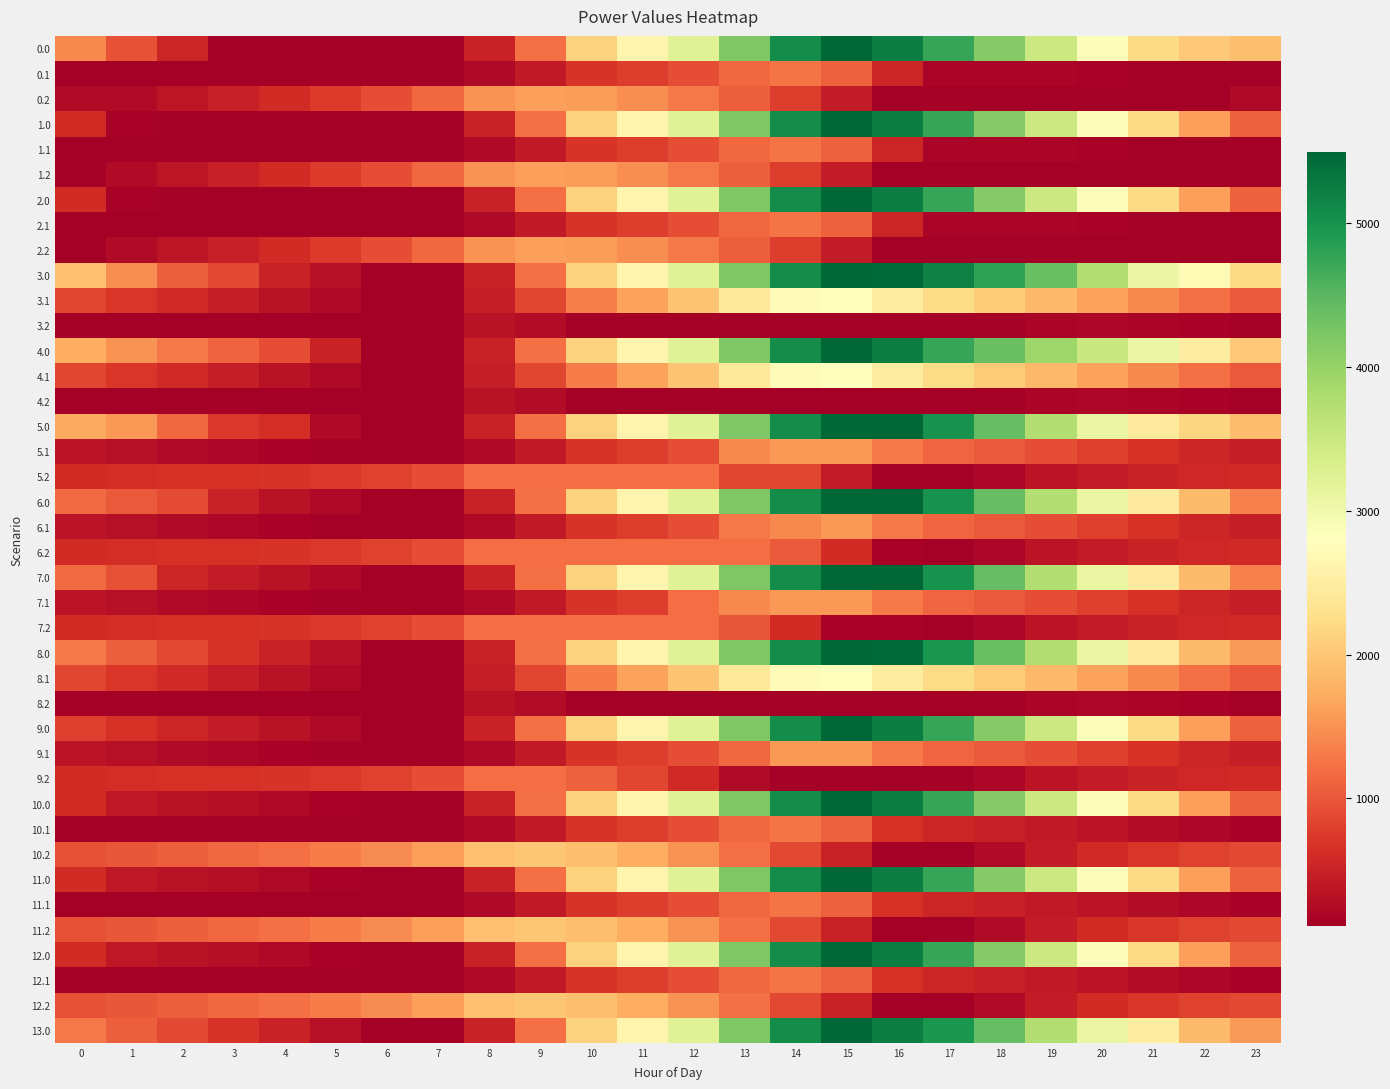

Reading left to right, list all the values displayed in this chart.

0.0: 0=1419.0	1=965.0	2=550.6	3=142.1	4=121.8	5=118.0	6=109.9	7=109.9	8=501.2	9=1210.9	10=2118.0	11=2628.8	12=3242.0	13=4195.1	14=5056.7	15=5495.3	16=5241.9	17=4742.0	18=4149.4	19=3493.6	20=2857.4	21=2212.6	22=2018.4	23=1905.9
0.1: 0=109.9	1=109.9	2=109.9	3=109.9	4=109.9	5=109.9	6=109.9	7=109.9	8=233.9	9=423.1	10=694.4	11=780.5	12=913.8	13=1152.8	14=1265.3	15=1090.5	16=537.7	17=183.0	18=177.6	19=177.3	20=162.7	21=130.0	22=109.9	23=109.9
0.2: 0=249.7	1=249.7	2=363.0	3=480.9	4=605.2	5=758.6	6=928.1	7=1149.3	8=1510.4	9=1620.7	10=1596.9	11=1475.1	12=1302.2	13=1059.3	14=769.0	15=439.8	16=109.9	17=109.9	18=109.9	19=109.9	20=109.9	21=109.9	22=109.9	23=221.3
1.0: 0=611.0	1=157.0	2=131.2	3=126.7	4=121.8	5=118.0	6=109.9	7=109.9	8=501.2	9=1210.9	10=2118.0	11=2628.8	12=3242.0	13=4195.1	14=5056.7	15=5495.3	16=5241.9	17=4742.0	18=4149.4	19=3493.6	20=2857.4	21=2212.6	22=1614.3	23=1097.8
1.1: 0=109.9	1=109.9	2=109.9	3=109.9	4=109.9	5=109.9	6=109.9	7=109.9	8=233.9	9=423.1	10=694.4	11=780.5	12=913.8	13=1152.8	14=1265.3	15=1090.5	16=537.7	17=183.0	18=177.6	19=177.3	20=162.7	21=130.0	22=109.9	23=109.9
1.2: 0=123.7	1=249.7	2=363.0	3=480.9	4=605.2	5=758.6	6=928.1	7=1149.3	8=1510.4	9=1620.7	10=1596.9	11=1475.1	12=1302.2	13=1059.3	14=769.0	15=439.8	16=109.9	17=109.9	18=109.9	19=109.9	20=109.9	21=109.9	22=109.9	23=109.9
2.0: 0=611.0	1=157.0	2=131.2	3=126.7	4=121.8	5=118.0	6=109.9	7=109.9	8=501.2	9=1210.9	10=2118.0	11=2628.8	12=3242.0	13=4195.1	14=5056.7	15=5495.3	16=5241.9	17=4742.0	18=4149.4	19=3493.6	20=2857.4	21=2212.6	22=1614.3	23=1097.8
2.1: 0=109.9	1=109.9	2=109.9	3=109.9	4=109.9	5=109.9	6=109.9	7=109.9	8=233.9	9=423.1	10=694.4	11=780.5	12=913.8	13=1152.8	14=1265.3	15=1090.5	16=537.7	17=183.0	18=177.6	19=177.3	20=162.7	21=130.0	22=109.9	23=109.9
2.2: 0=123.7	1=249.7	2=363.0	3=480.9	4=605.2	5=758.6	6=928.1	7=1149.3	8=1510.4	9=1620.7	10=1596.9	11=1475.1	12=1302.2	13=1059.3	14=769.0	15=439.8	16=109.9	17=109.9	18=109.9	19=109.9	20=109.9	21=109.9	22=109.9	23=123.7
3.0: 0=1926.1	1=1472.1	2=1057.6	3=868.4	4=491.5	5=302.9	6=109.9	7=109.9	8=501.2	9=1210.9	10=2118.0	11=2628.8	12=3242.0	13=4195.1	14=5056.7	15=5495.3	16=5461.0	17=5180.4	18=4807.0	19=4370.4	20=3734.2	21=3089.4	22=2710.3	23=2193.8
3.1: 0=864.9	1=719.3	2=587.0	3=460.1	4=336.2	5=226.4	6=110.0	7=109.9	8=448.7	9=852.7	10=1338.9	11=1639.8	12=1976.6	13=2430.5	14=2757.8	15=2801.3	16=2467.7	17=2215.6	18=2025.4	19=1840.3	20=1640.8	21=1423.2	22=1218.3	23=1034.1
3.2: 0=109.9	1=109.9	2=109.9	3=109.9	4=109.9	5=109.9	6=109.9	7=149.9	8=329.8	9=257.6	10=109.9	11=109.9	12=109.9	13=109.9	14=109.9	15=109.9	16=109.9	17=109.9	18=116.8	19=182.2	20=199.9	21=190.4	22=159.6	23=109.9
4.0: 0=1739.0	1=1504.2	2=1308.9	3=1119.7	4=929.9	5=522.0	6=109.9	7=109.9	8=501.2	9=1210.9	10=2118.0	11=2628.8	12=3242.0	13=4195.1	14=5056.7	15=5495.3	16=5241.9	17=4742.0	18=4368.6	19=3932.0	20=3515.0	21=3089.4	22=2491.1	23=2006.7
4.1: 0=864.9	1=719.3	2=587.0	3=460.1	4=336.2	5=226.4	6=110.0	7=109.9	8=448.7	9=852.7	10=1327.6	11=1628.5	12=1976.6	13=2430.5	14=2757.8	15=2801.3	16=2467.7	17=2215.6	18=2025.4	19=1840.3	20=1640.8	21=1423.2	22=1218.3	23=1034.1
4.2: 0=109.9	1=109.9	2=109.9	3=109.9	4=109.9	5=109.9	6=109.9	7=149.9	8=329.8	9=257.6	10=109.9	11=109.9	12=109.9	13=109.9	14=109.9	15=109.9	16=109.9	17=109.9	18=116.8	19=182.2	20=199.9	21=190.4	22=159.6	23=109.9
5.0: 0=1706.7	1=1555.7	2=1141.2	3=732.8	4=626.9	5=219.0	6=109.9	7=109.9	8=501.2	9=1210.9	10=2118.0	11=2628.8	12=3242.0	13=4195.1	14=5056.7	15=5495.3	16=5495.3	17=4995.4	18=4402.8	19=3747.0	20=3110.8	21=2466.0	22=2170.8	23=1890.6
5.1: 0=361.7	1=300.0	2=251.6	3=208.4	4=168.4	5=142.4	6=109.9	7=109.9	8=233.9	9=423.1	10=694.4	11=780.5	12=913.8	13=1431.1	14=1543.6	15=1543.6	16=1293.8	17=1125.6	18=1019.2	19=918.0	20=802.3	21=668.6	22=547.5	23=447.1
5.2: 0=596.5	1=623.5	2=637.8	3=656.6	4=682.0	5=736.4	6=806.9	7=929.0	8=1191.1	9=1202.5	10=1202.5	11=1202.5	12=1202.5	13=858.6	14=858.6	15=428.4	16=109.9	17=109.9	18=198.0	19=346.6	20=446.4	21=519.3	22=571.3	23=583.7
6.0: 0=1167.4	1=1016.4	2=905.0	3=496.5	4=323.8	5=219.0	6=109.9	7=109.9	8=501.2	9=1210.9	10=2118.0	11=2628.8	12=3242.0	13=4195.1	14=5056.7	15=5495.3	16=5495.3	17=4995.4	18=4402.8	19=3747.0	20=3110.8	21=2466.0	22=1867.7	23=1351.2
6.1: 0=361.7	1=300.0	2=251.6	3=208.4	4=168.4	5=142.4	6=109.9	7=109.9	8=233.9	9=423.1	10=694.4	11=780.5	12=913.8	13=1305.4	14=1418.0	15=1543.6	16=1293.8	17=1125.6	18=1019.2	19=918.0	20=802.3	21=668.6	22=547.5	23=447.1
6.2: 0=596.5	1=623.5	2=637.8	3=656.6	4=682.0	5=736.4	6=806.9	7=929.0	8=1191.1	9=1202.5	10=1202.5	11=1202.5	12=1202.5	13=1202.5	14=1034.0	15=603.8	16=172.9	17=109.9	18=199.0	19=346.6	20=446.4	21=519.3	22=571.3	23=583.7
7.0: 0=1167.4	1=949.7	2=535.2	3=429.8	4=323.8	5=219.0	6=109.9	7=109.9	8=501.2	9=1210.9	10=2118.0	11=2628.8	12=3242.0	13=4195.1	14=5056.7	15=5495.3	16=5495.3	17=4995.4	18=4402.8	19=3747.0	20=3110.8	21=2466.0	22=1867.7	23=1351.2
7.1: 0=361.7	1=300.0	2=251.6	3=208.4	4=168.4	5=142.4	6=109.9	7=109.9	8=233.9	9=423.1	10=694.4	11=780.5	12=1192.0	13=1431.1	14=1543.6	15=1543.6	16=1293.8	17=1125.6	18=1019.2	19=918.0	20=802.3	21=668.6	22=547.5	23=447.1
7.2: 0=596.5	1=623.5	2=637.8	3=656.6	4=682.0	5=736.4	6=806.9	7=929.0	8=1191.1	9=1202.5	10=1202.5	11=1202.5	12=1202.5	13=994.4	14=603.1	15=172.9	16=172.9	17=109.9	18=199.0	19=346.6	20=446.4	21=519.3	22=571.3	23=583.7
8.0: 0=1300.7	1=1065.8	2=870.5	3=681.3	4=491.5	5=302.9	6=109.9	7=109.9	8=501.2	9=1210.9	10=2118.0	11=2628.8	12=3242.0	13=4195.1	14=5056.7	15=5495.3	16=5461.0	17=4961.2	18=4368.6	19=3744.9	20=3108.7	21=2463.9	22=1865.6	23=1568.3
8.1: 0=864.9	1=719.3	2=587.0	3=460.1	4=336.2	5=226.4	6=110.0	7=109.9	8=448.7	9=852.7	10=1327.6	11=1628.5	12=1976.6	13=2430.5	14=2757.8	15=2801.3	16=2467.7	17=2215.6	18=2025.4	19=1840.3	20=1640.8	21=1423.2	22=1218.3	23=1034.1
8.2: 0=109.9	1=109.9	2=109.9	3=109.9	4=109.9	5=109.9	6=109.9	7=149.9	8=329.8	9=257.6	10=109.9	11=109.9	12=109.9	13=109.9	14=109.9	15=109.9	16=109.9	17=109.9	18=116.8	19=182.2	20=199.9	21=190.4	22=159.6	23=109.9
9.0: 0=797.6	1=646.6	2=535.2	3=429.8	4=323.8	5=219.0	6=109.9	7=109.9	8=501.2	9=1210.9	10=2118.0	11=2628.8	12=3242.0	13=4195.1	14=5056.7	15=5495.3	16=5241.9	17=4742.0	18=4149.4	19=3493.6	20=2857.4	21=2212.6	22=1614.3	23=1097.8
9.1: 0=361.7	1=300.0	2=251.6	3=208.4	4=168.4	5=142.4	6=109.9	7=109.9	8=233.9	9=423.1	10=694.4	11=780.5	12=913.8	13=1152.8	14=1543.6	15=1543.6	16=1293.8	17=1125.6	18=1019.2	19=918.0	20=802.3	21=668.6	22=547.5	23=447.1
9.2: 0=596.5	1=623.5	2=637.8	3=656.6	4=682.0	5=736.4	6=806.9	7=929.0	8=1191.1	9=1202.5	10=1077.7	11=854.8	12=580.9	13=237.0	14=109.9	15=109.9	16=109.9	17=109.9	18=199.0	19=346.6	20=446.4	21=519.3	22=571.3	23=583.7
10.0: 0=611.0	1=394.1	2=333.2	3=278.3	4=222.8	5=168.5	6=109.9	7=109.9	8=501.2	9=1210.9	10=2118.0	11=2628.8	12=3242.0	13=4195.1	14=5056.7	15=5495.3	16=5241.9	17=4742.0	18=4149.4	19=3493.6	20=2857.4	21=2212.6	22=1614.3	23=1097.8
10.1: 0=121.1	1=109.9	2=109.9	3=109.9	4=109.9	5=109.9	6=109.9	7=109.9	8=233.9	9=423.1	10=694.4	11=780.5	12=913.8	13=1152.8	14=1265.3	15=1090.5	16=649.2	17=531.5	18=475.6	19=424.9	20=359.7	21=276.5	22=205.9	23=156.0
10.2: 0=935.2	1=1011.8	2=1075.6	3=1143.9	4=1218.8	5=1322.7	6=1442.7	7=1614.3	8=1925.9	9=1986.8	10=1912.5	11=1740.1	12=1516.7	13=1223.3	14=882.5	15=502.8	16=122.4	17=109.9	18=248.5	19=445.6	20=587.2	21=709.5	22=811.1	23=873.0
11.0: 0=611.0	1=394.1	2=333.2	3=278.3	4=222.8	5=168.5	6=109.9	7=109.9	8=501.2	9=1210.9	10=2118.0	11=2628.8	12=3242.0	13=4195.1	14=5056.7	15=5495.3	16=5241.9	17=4742.0	18=4149.4	19=3493.6	20=2857.4	21=2212.6	22=1614.3	23=1097.8
11.1: 0=121.1	1=109.9	2=109.9	3=109.9	4=109.9	5=109.9	6=109.9	7=109.9	8=233.9	9=423.1	10=694.4	11=780.5	12=913.8	13=1152.8	14=1265.3	15=1090.5	16=649.2	17=531.5	18=475.6	19=424.9	20=359.7	21=276.5	22=205.9	23=156.0
11.2: 0=935.2	1=1011.8	2=1075.6	3=1143.9	4=1218.8	5=1322.7	6=1442.7	7=1614.3	8=1925.9	9=1986.8	10=1912.5	11=1740.1	12=1516.7	13=1223.3	14=882.5	15=502.8	16=122.4	17=109.9	18=248.5	19=445.6	20=594.9	21=709.5	22=811.1	23=873.0
12.0: 0=611.0	1=394.1	2=333.2	3=278.3	4=222.8	5=168.5	6=109.9	7=109.9	8=501.2	9=1210.9	10=2118.0	11=2628.8	12=3242.0	13=4195.1	14=5056.7	15=5495.3	16=5241.9	17=4742.0	18=4149.4	19=3493.6	20=2857.4	21=2212.6	22=1614.3	23=1097.8
12.1: 0=121.1	1=109.9	2=109.9	3=109.9	4=109.9	5=109.9	6=109.9	7=109.9	8=233.9	9=423.1	10=694.4	11=780.5	12=913.8	13=1152.8	14=1265.3	15=1090.5	16=649.2	17=531.5	18=475.6	19=424.9	20=359.7	21=276.5	22=205.9	23=156.0
12.2: 0=935.2	1=1011.8	2=1075.6	3=1143.9	4=1218.8	5=1322.7	6=1442.7	7=1614.3	8=1925.9	9=1986.8	10=1912.5	11=1740.1	12=1516.7	13=1223.3	14=882.5	15=502.8	16=122.4	17=109.9	18=248.5	19=445.6	20=594.9	21=709.5	22=811.1	23=873.0
13.0: 0=1306.7	1=1070.9	2=874.6	3=684.3	4=493.5	5=303.9	6=109.9	7=109.9	8=501.2	9=1210.9	10=2118.0	11=2628.8	12=3242.0	13=4195.1	14=5056.7	15=5495.3	16=5241.9	17=4960.2	18=4408.8	19=3753.0	20=3116.8	21=2472.0	22=1873.7	23=1575.4